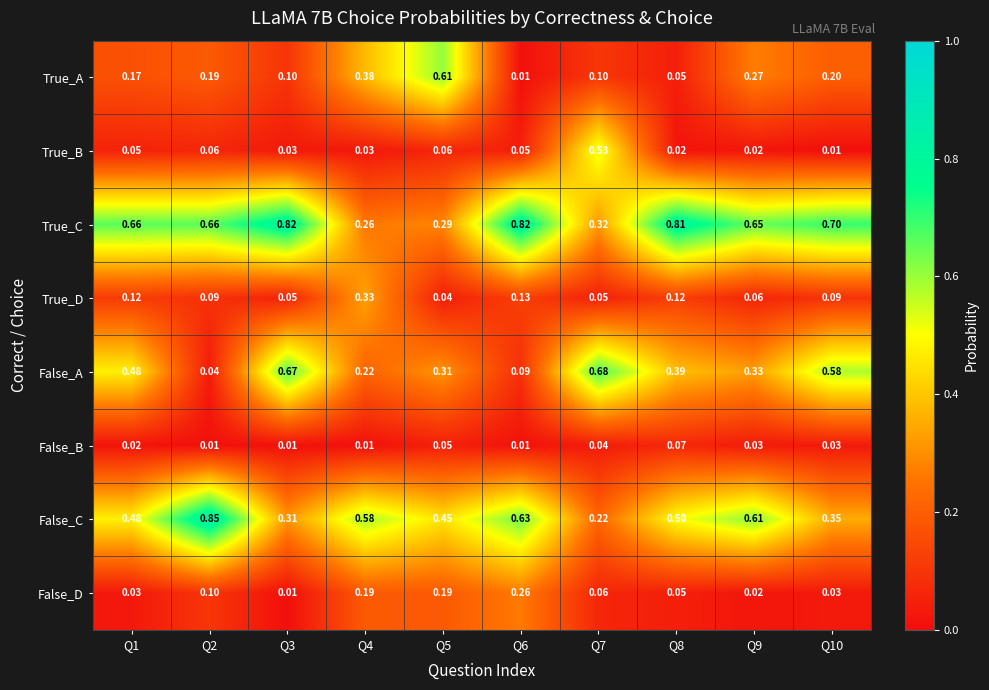

Which series changed the most between Q2 and Q5?

True_A